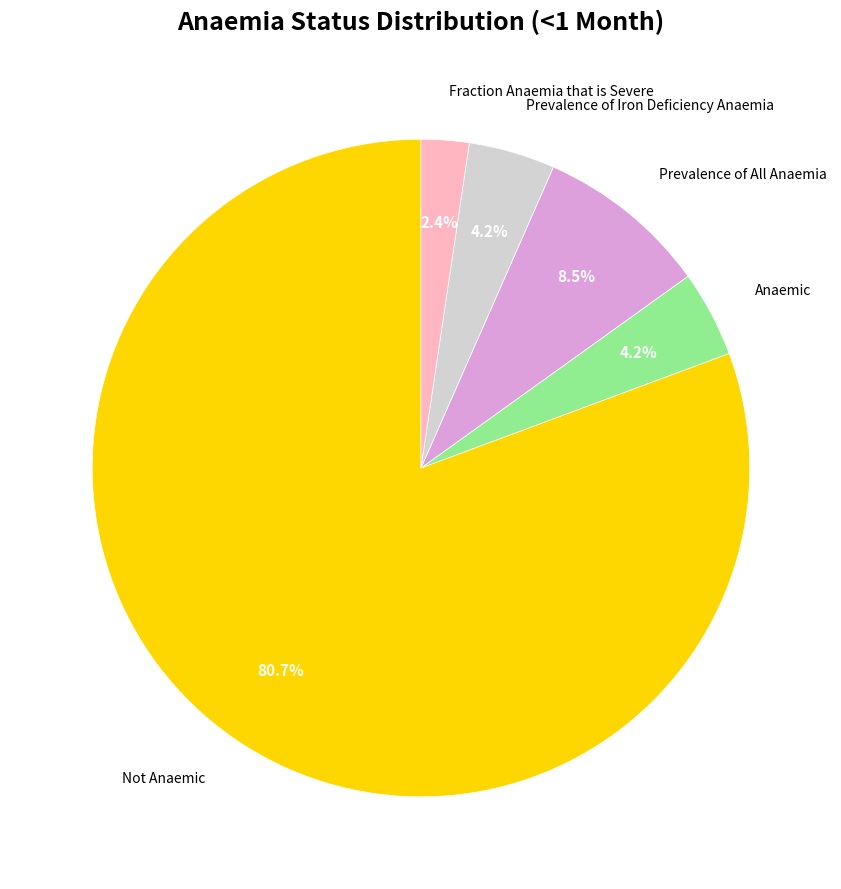

Is there any slice that represents more than half of the pie?

Yes